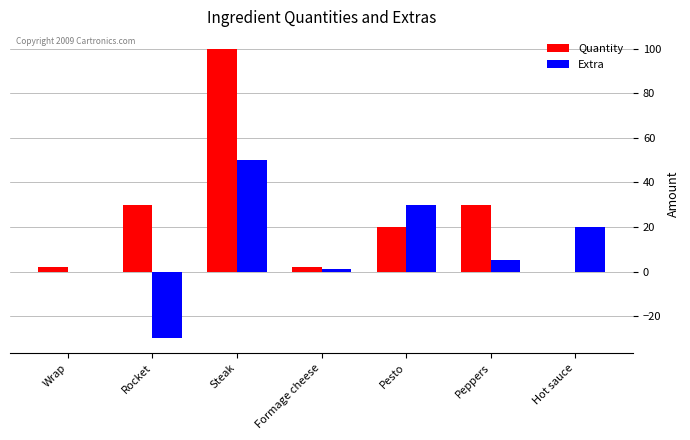

How many groups of bars are there?

7